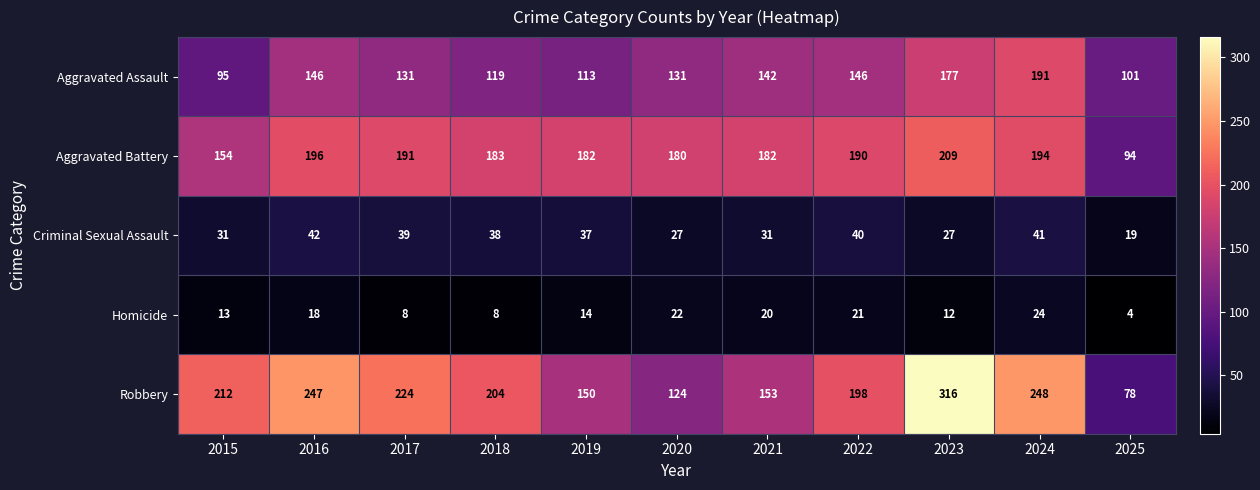

Between 2020 and 2022, which series saw the biggest shift?

Robbery